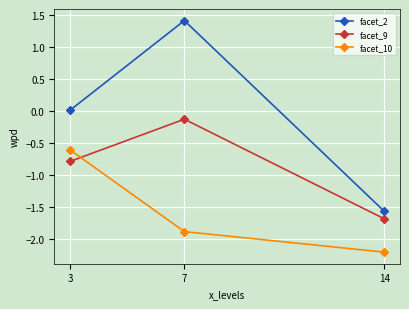

Between 3 and 14, which series saw the biggest shift?

facet_10